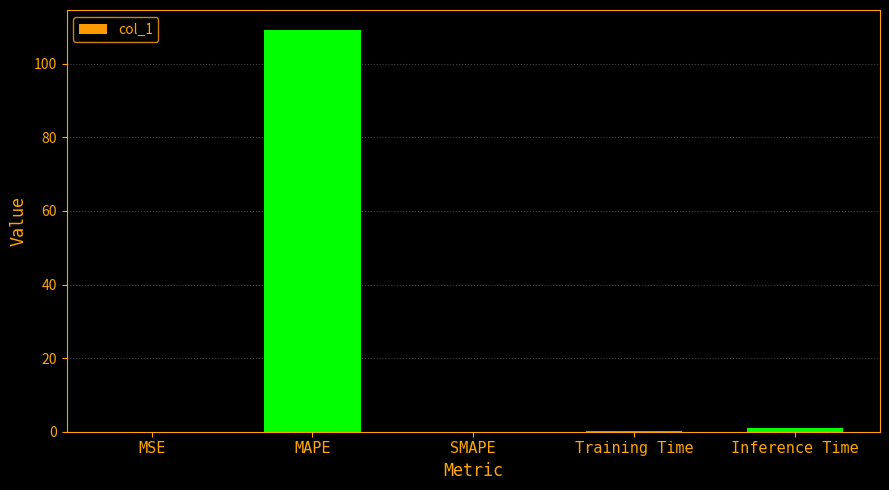

The chart shows a value of -37.0 at SMAPE. True or false?

False